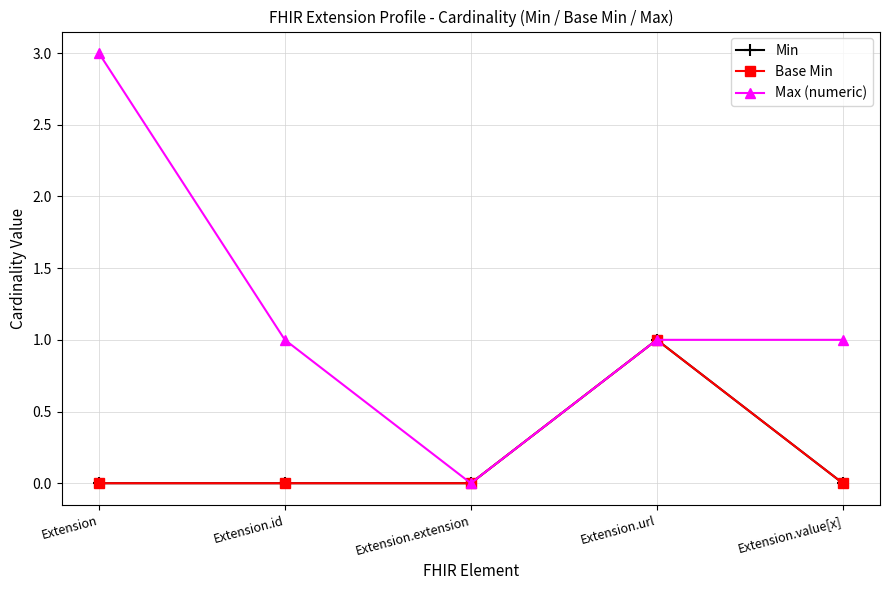

Which category has the lowest value in the Min series?

Extension